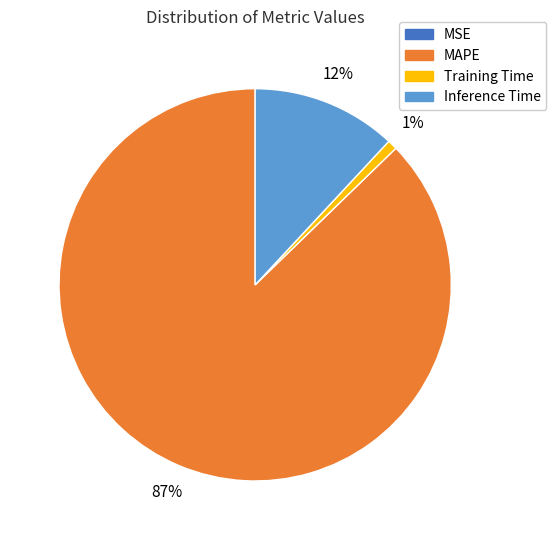

Is there a majority slice in this chart?

Yes